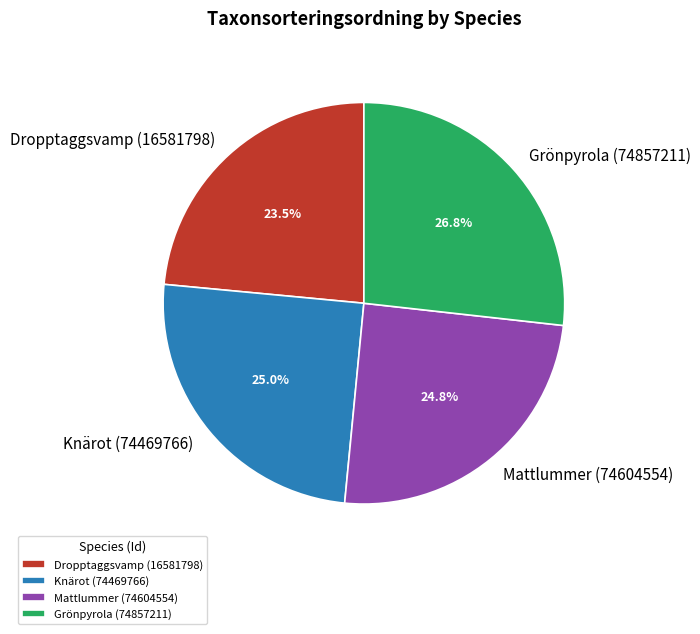

Is Knärot (74469766) the majority of the pie?

No